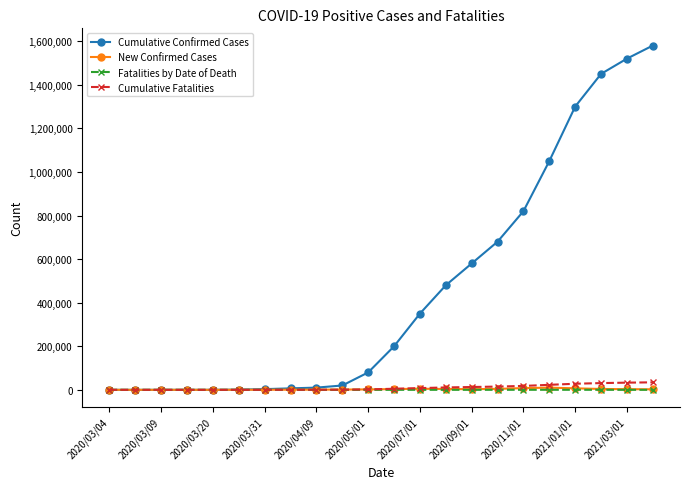

Which series has the largest total across all categories?

Cumulative Confirmed Cases